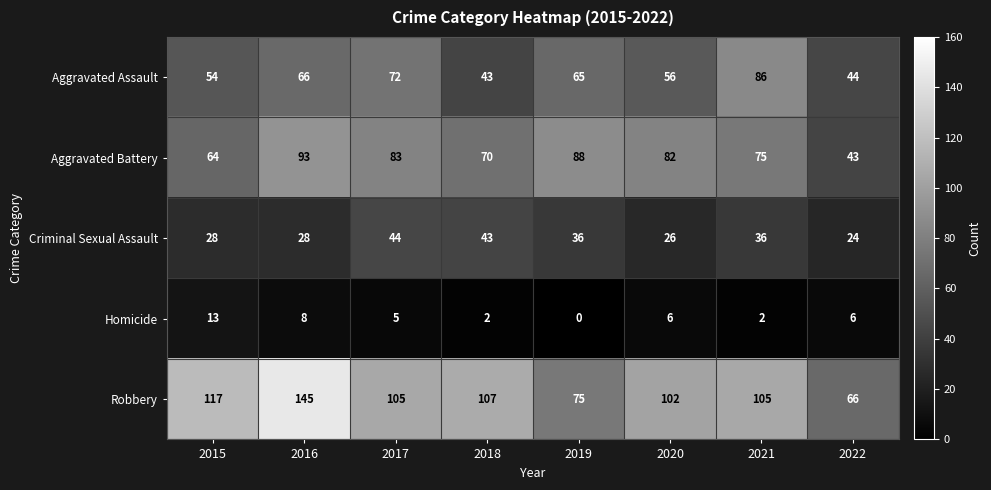

Which series has the widest spread of values?

Robbery